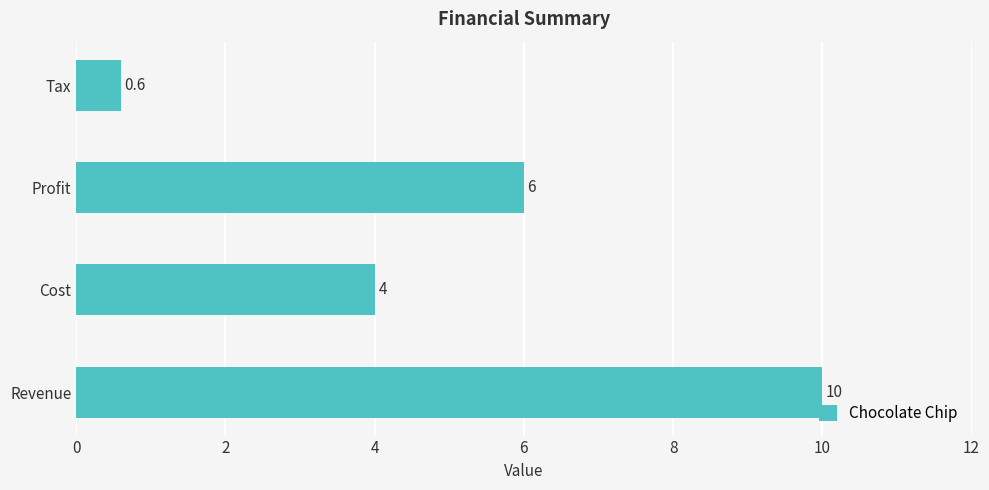

How many distinct data groups are displayed?

1